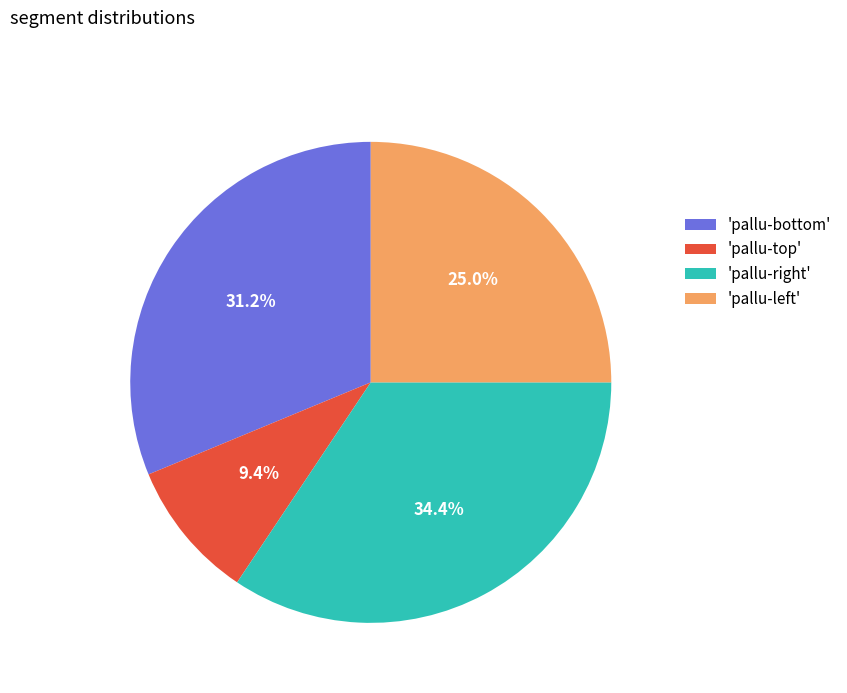

To the nearest percent, what is the average slice percentage?

25%